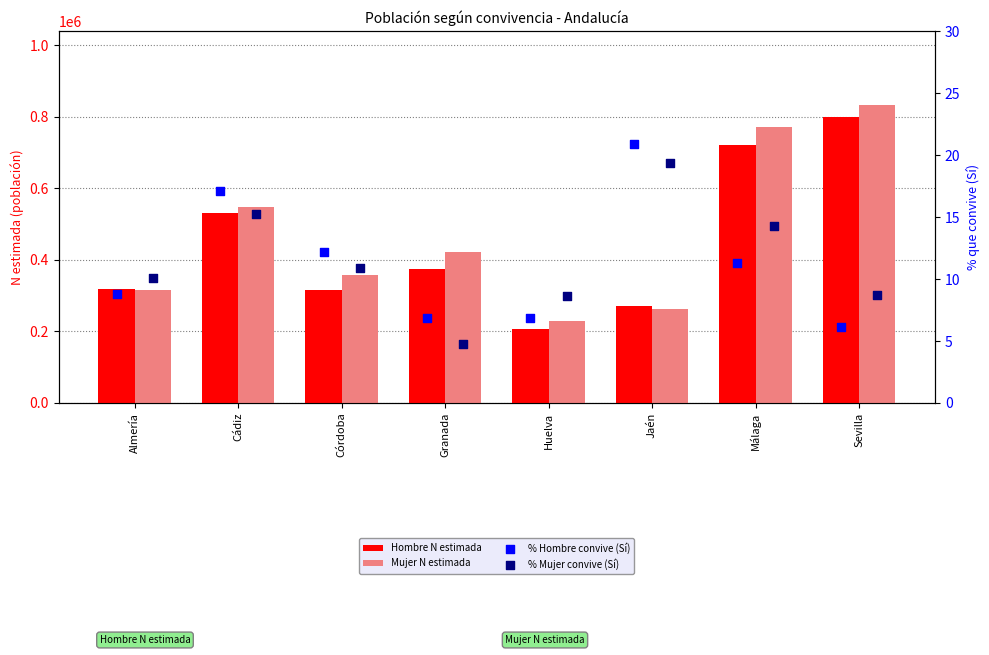

At which category is the sum across all series the highest?

Sevilla